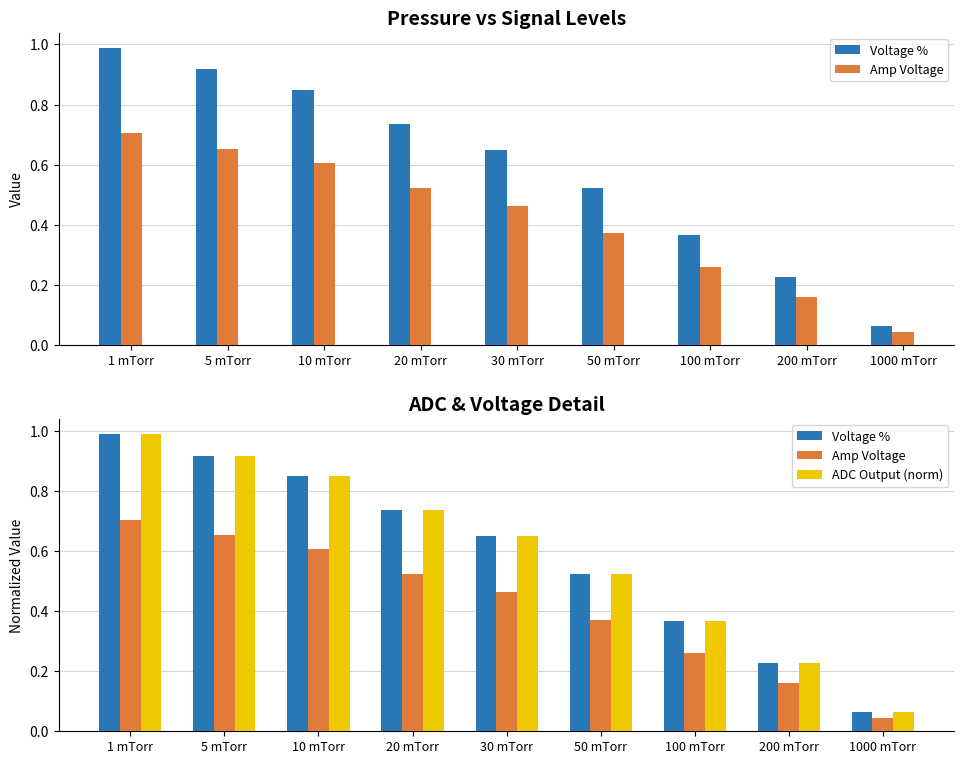

What is the sum of all Amp Voltage values?

3.8